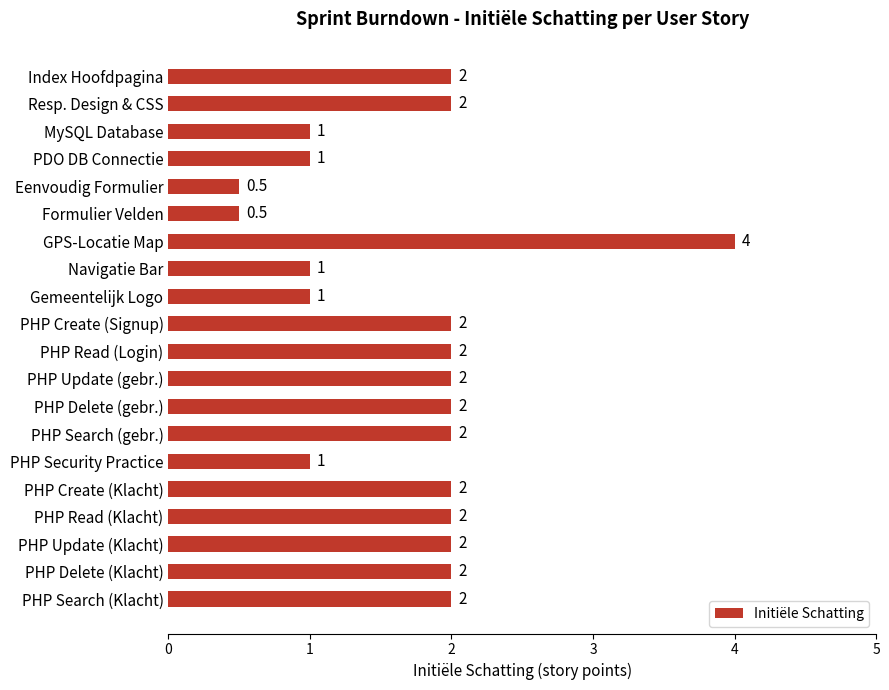

What is the sum of the values at PDO DB Connectie and GPS-Locatie Map?

5.0